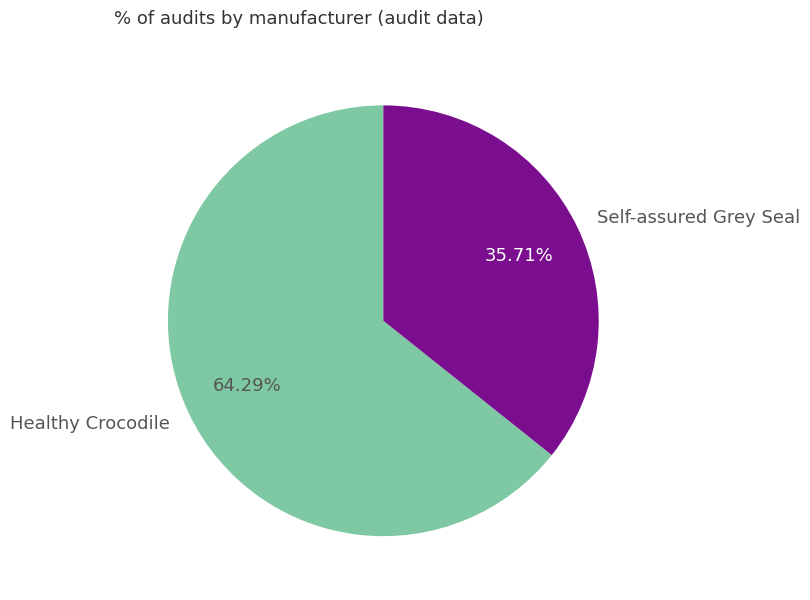

How many slices are in this pie chart?

2